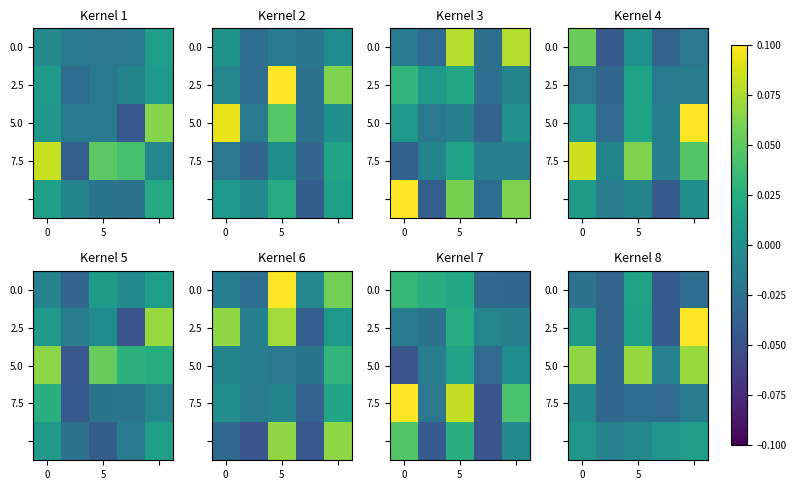

At which category is the sum across all series the highest?

4